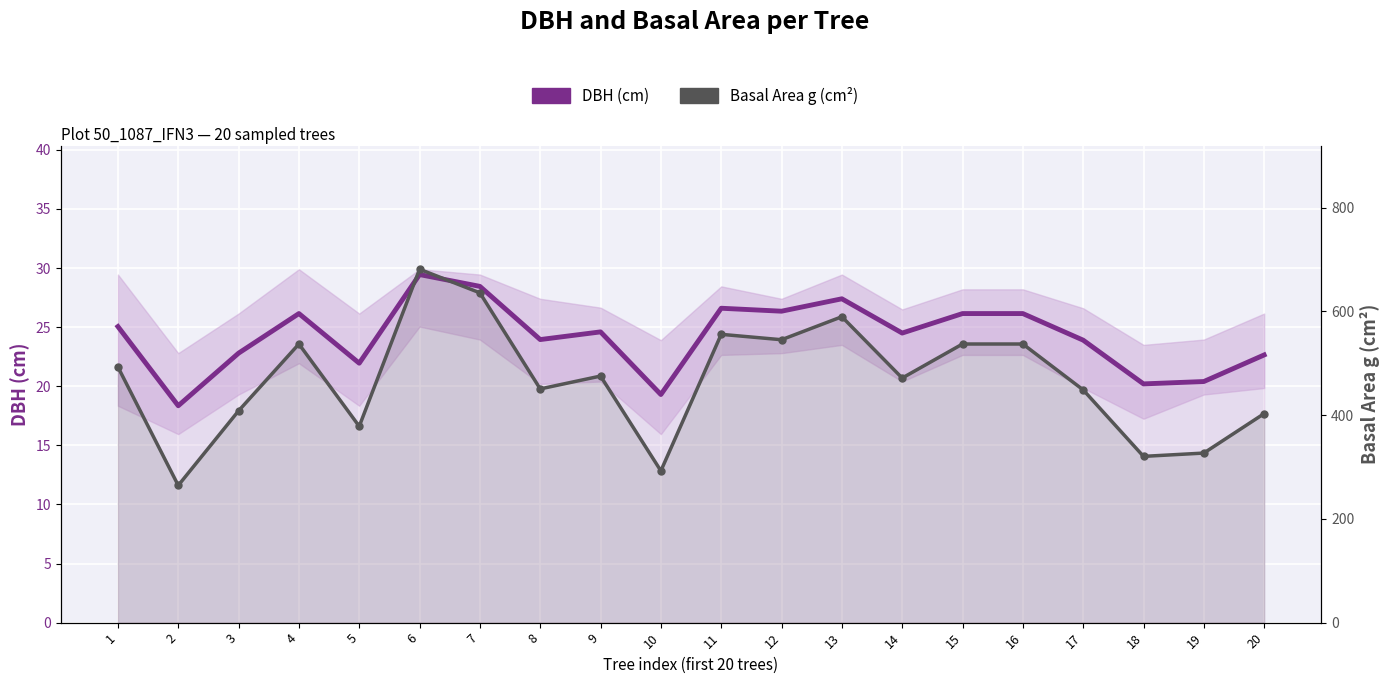

True or false: DBH (cm) and Basal Area g (cm²) cross at least once.

False